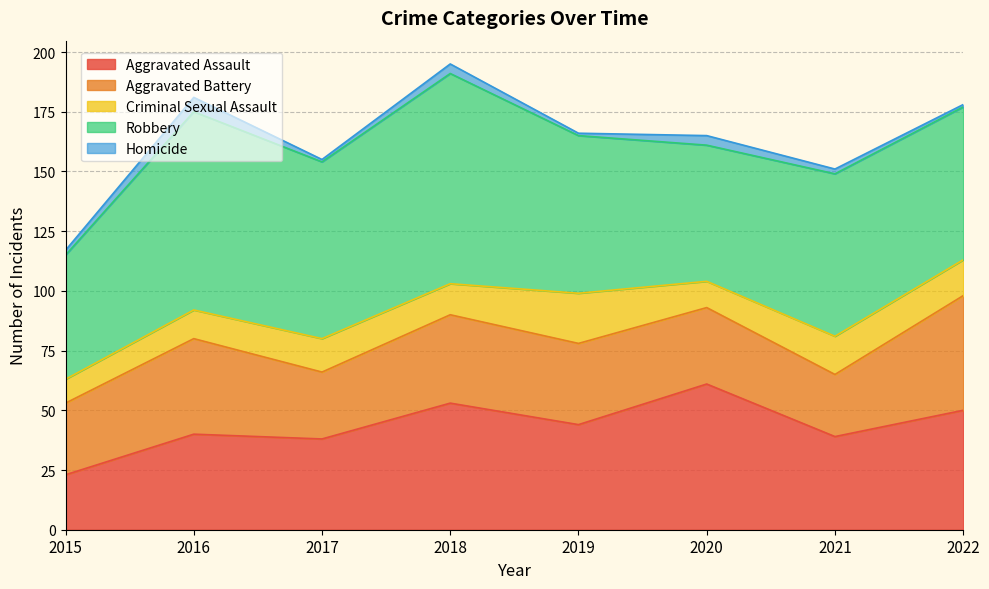

What is the total value across all series at 2015?

117